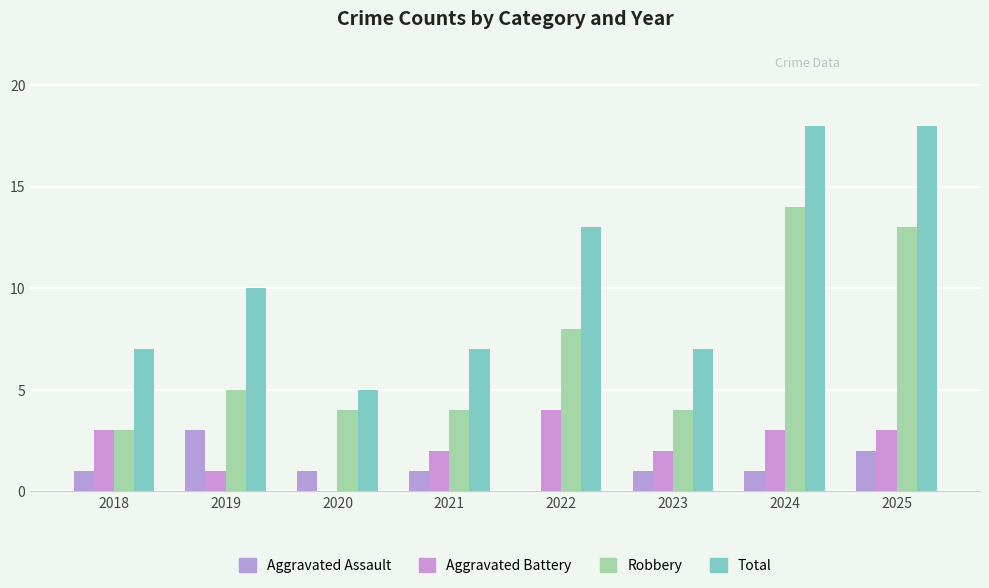

True or false: Total has a value of 5 at 2019.

False